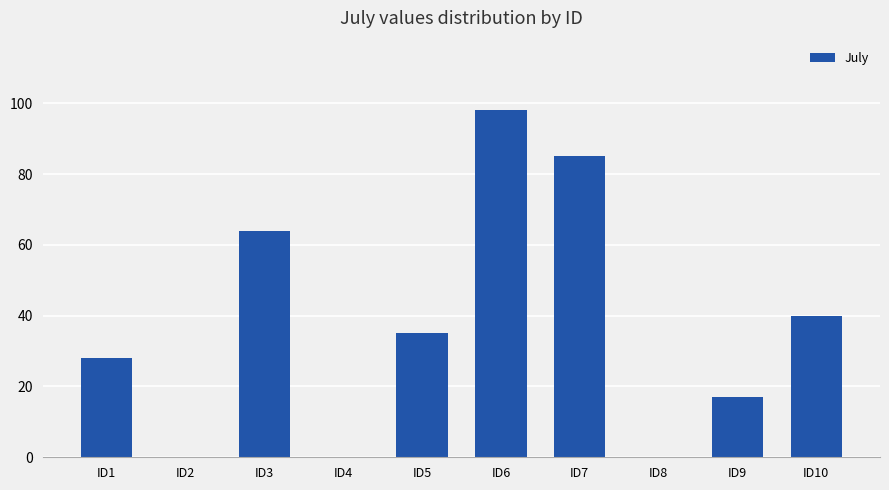

How many values are between 0 and 64?

8